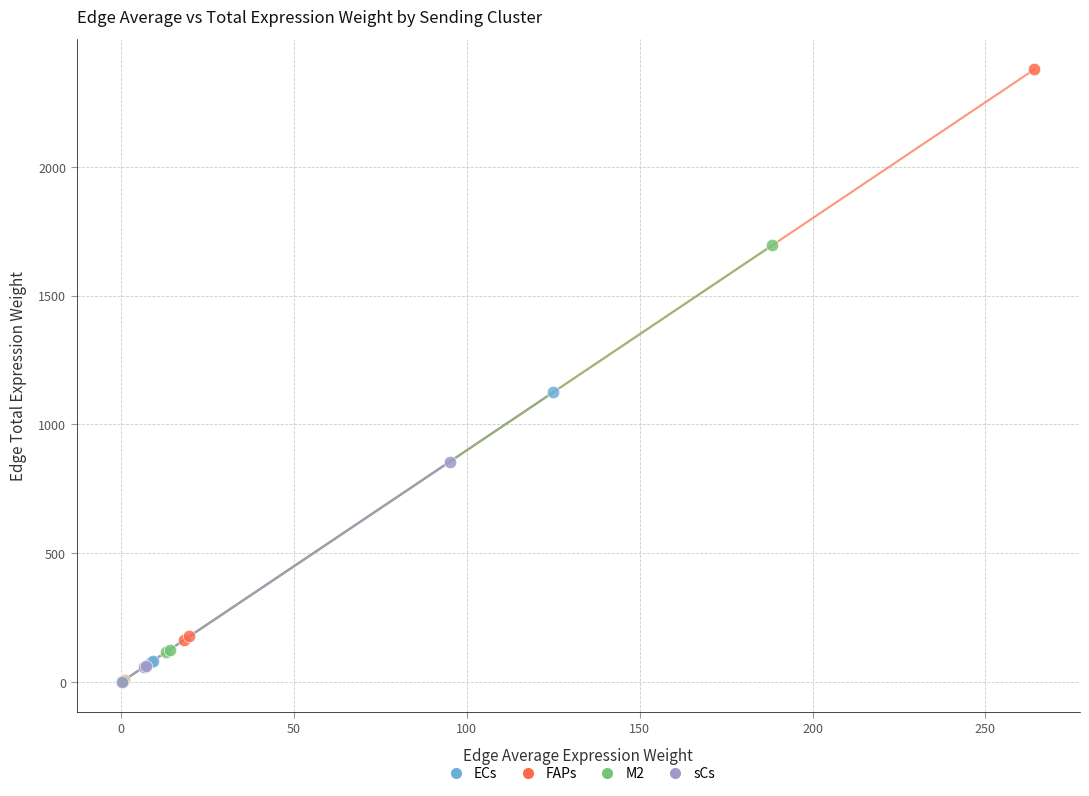

What are all the series names shown in the legend?

ECs, FAPs, M2, sCs